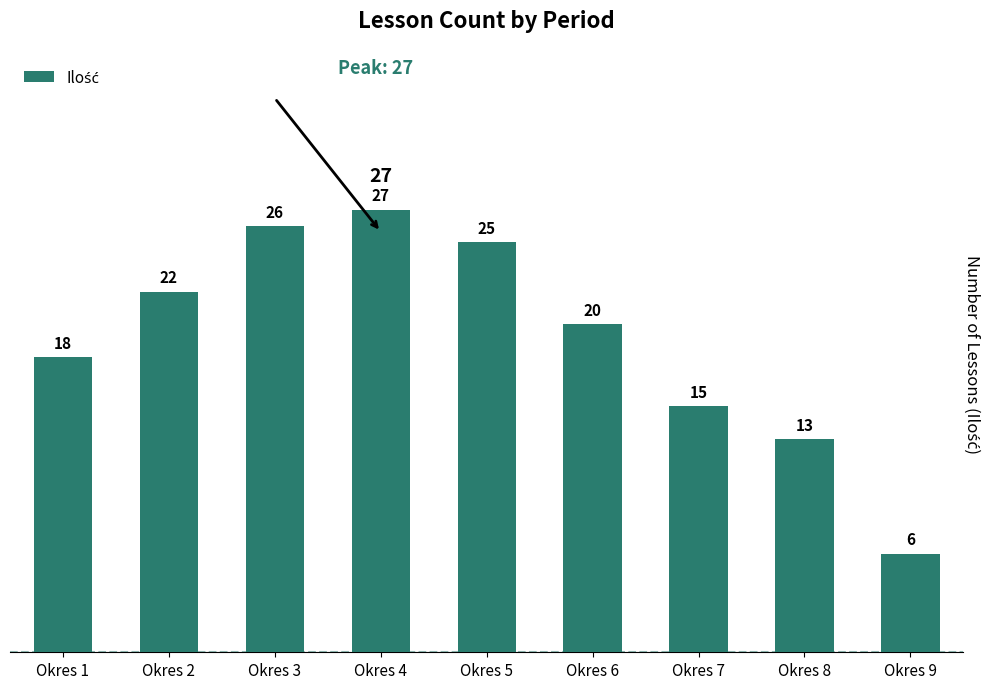

Approximately how many times larger is the value at Okres 1 compared to Okres 4?

0.7